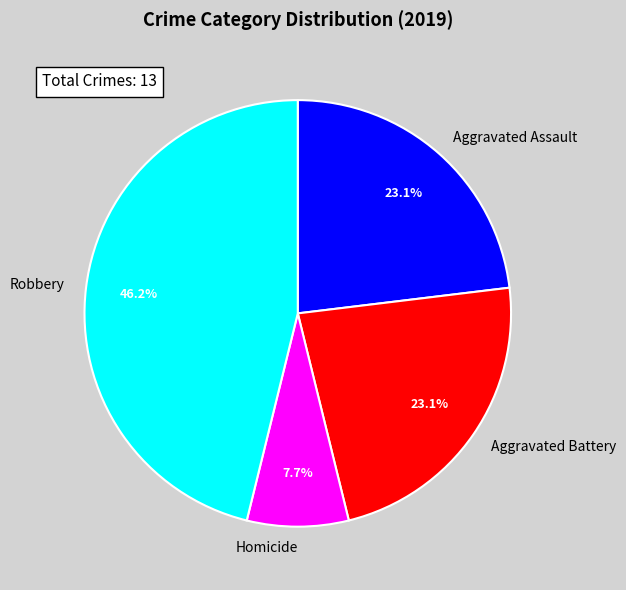

What is the smallest slice in the pie chart?

Homicide